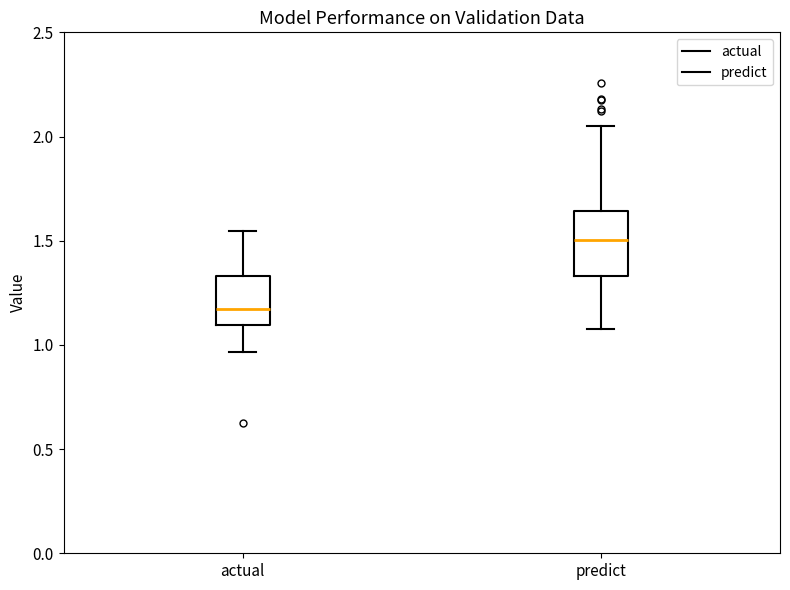

Where does the upper whisker of the box for predict end on the y-axis? The values are not printed on the chart, so give them approximately, as read against the axis.

2.05